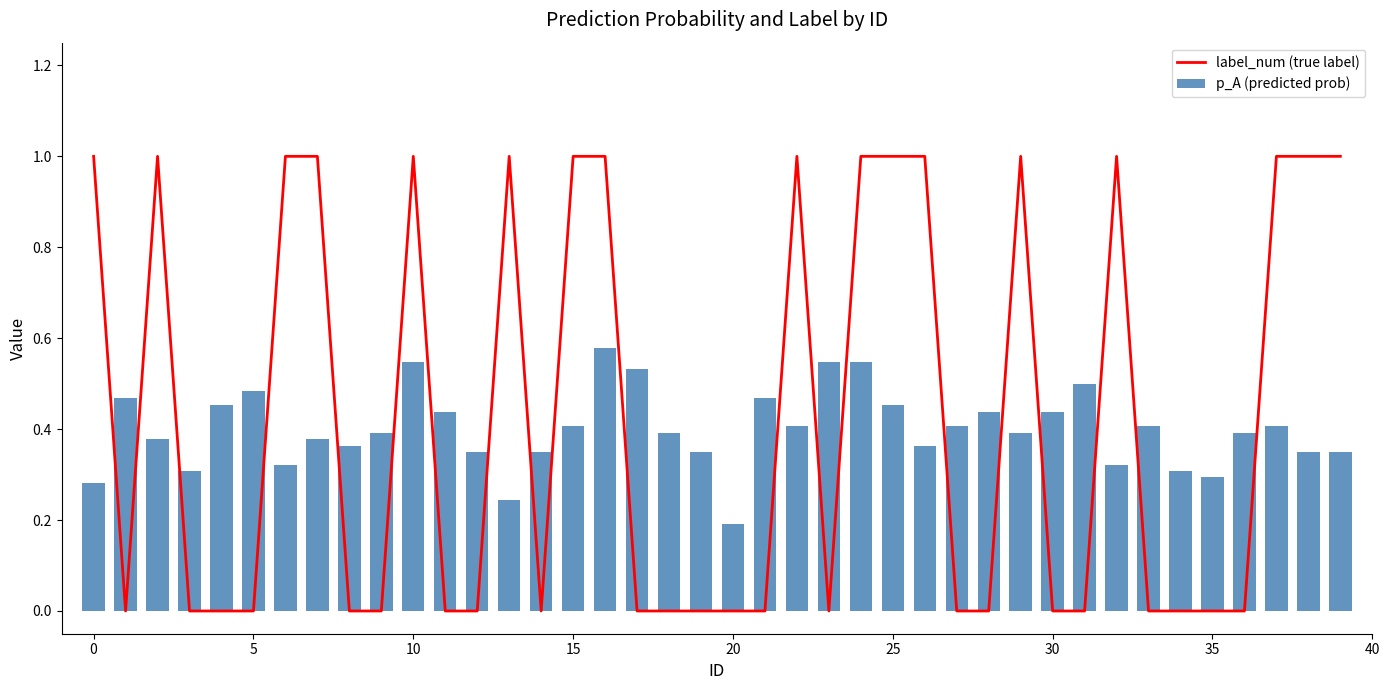

What is the difference between the maximum and second lowest values in the label_num (true label) series?

1